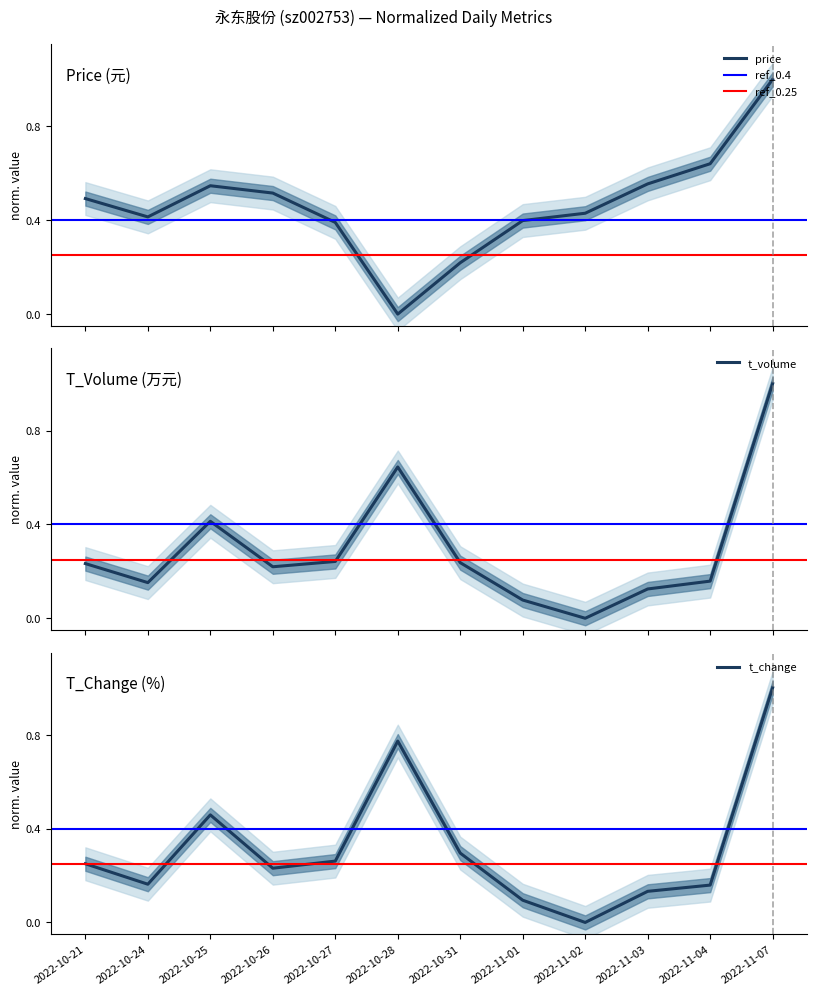

Between 2022-10-21 and 2022-11-01, which series saw the biggest shift?

t_volume